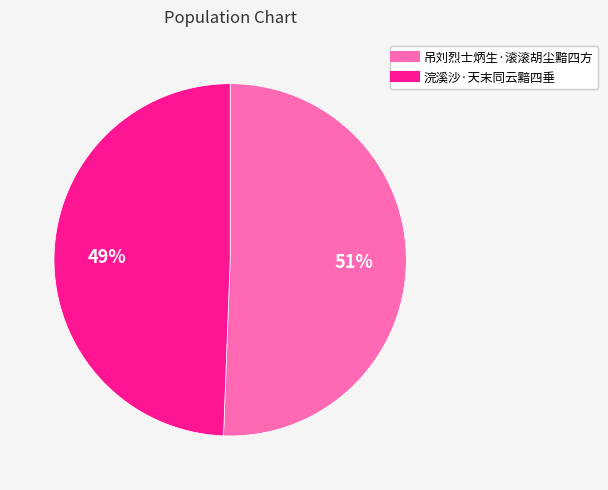

What is the smallest slice in the pie chart?

浣溪沙·天末同云黯四垂